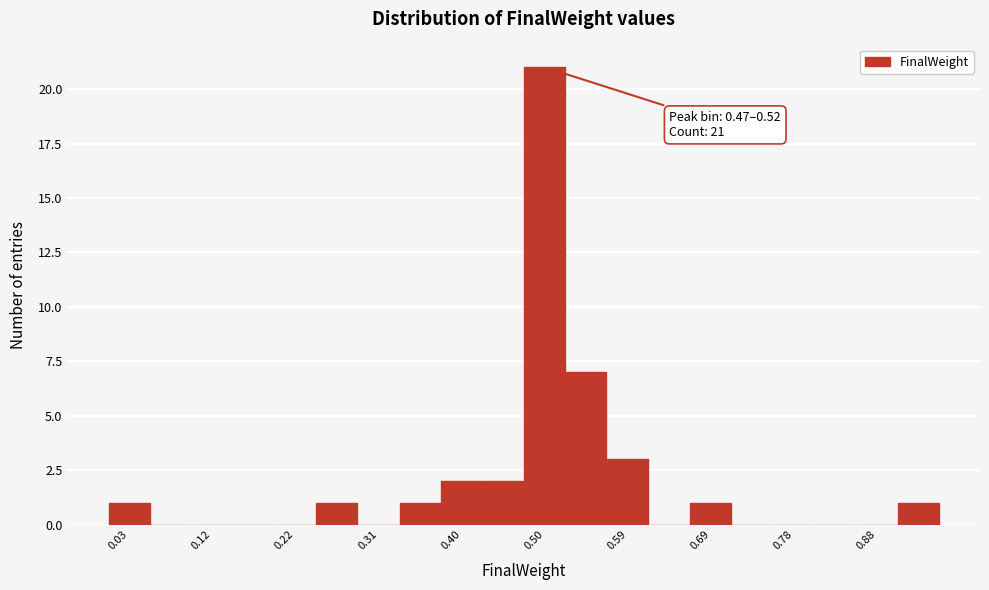

Over which range of the x-axis is the bar tallest?

0.47 to 0.52